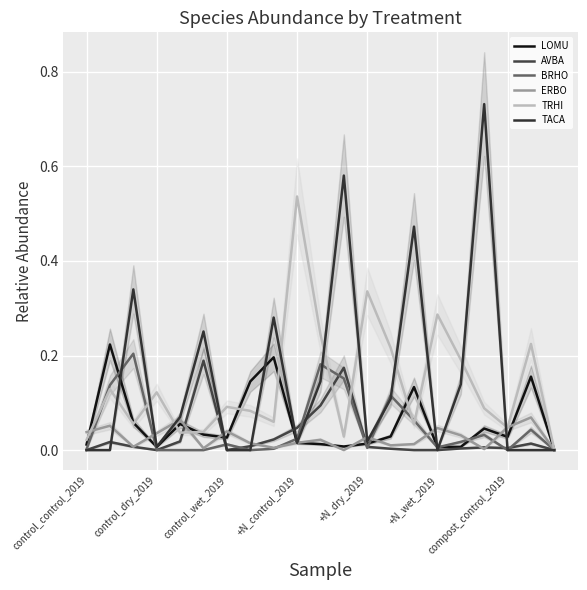

At which category does TRHI reach its first local valley?

control_wet_2019